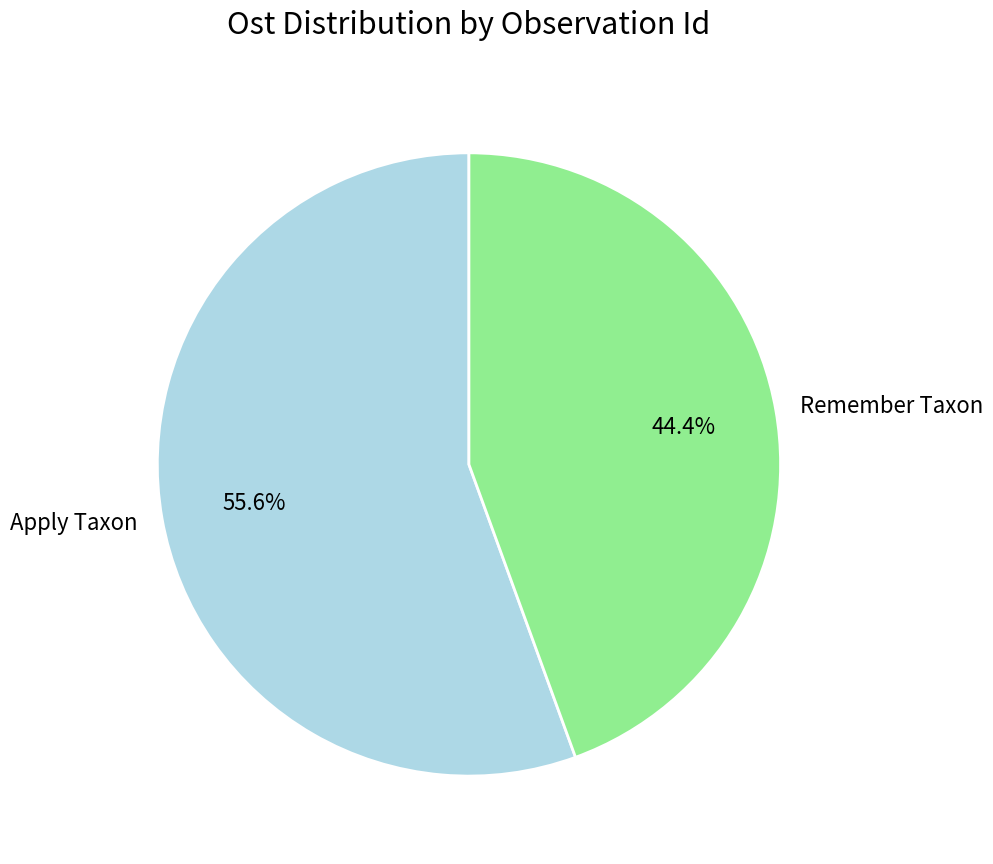

What is the ratio of the value at Remember Taxon to the value at Apply Taxon?

0.8